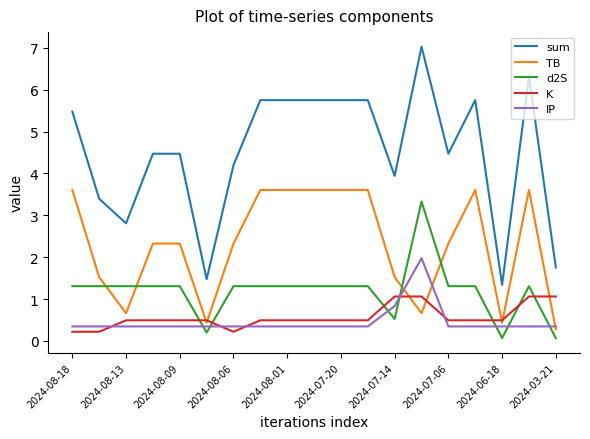

Which series has the largest total across all categories?

sum